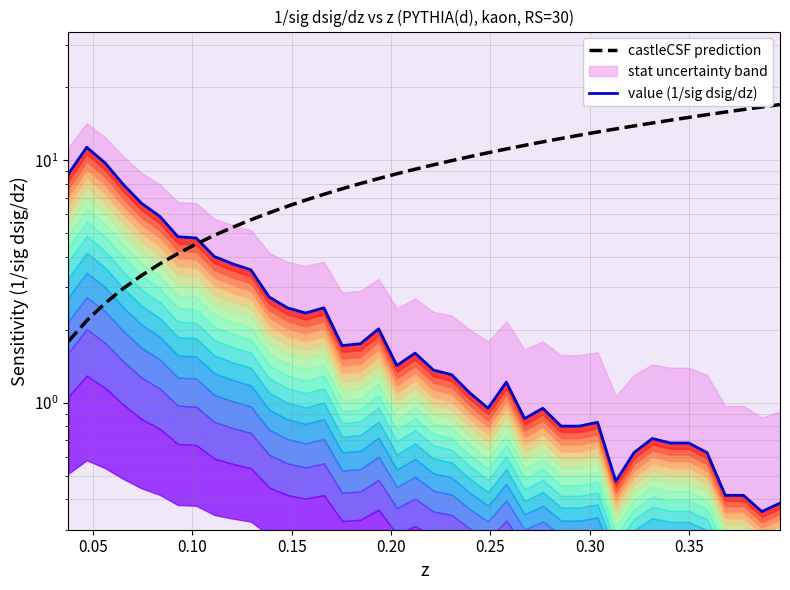

How many categories are shown in the chart?

40